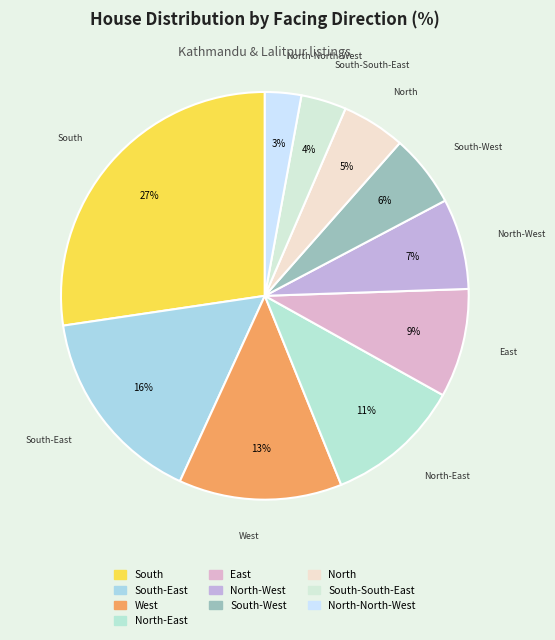

Count the number of slices in the pie.

10